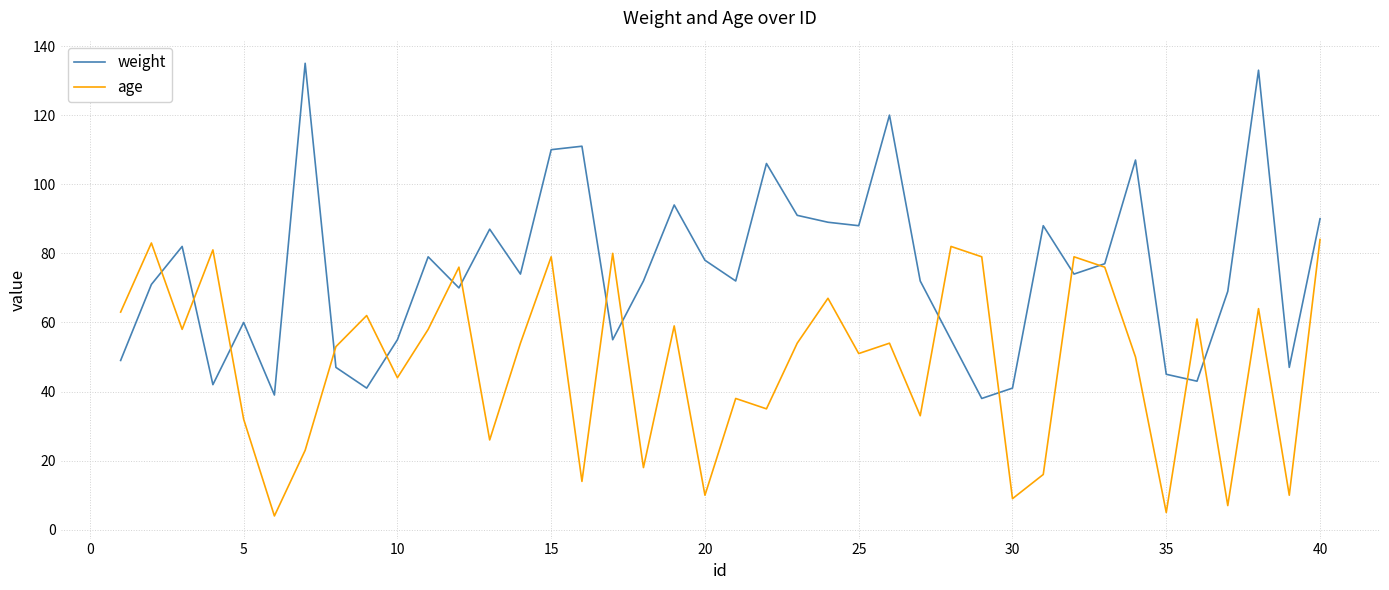

What is the difference between the second highest and second lowest values in the weight series?

94